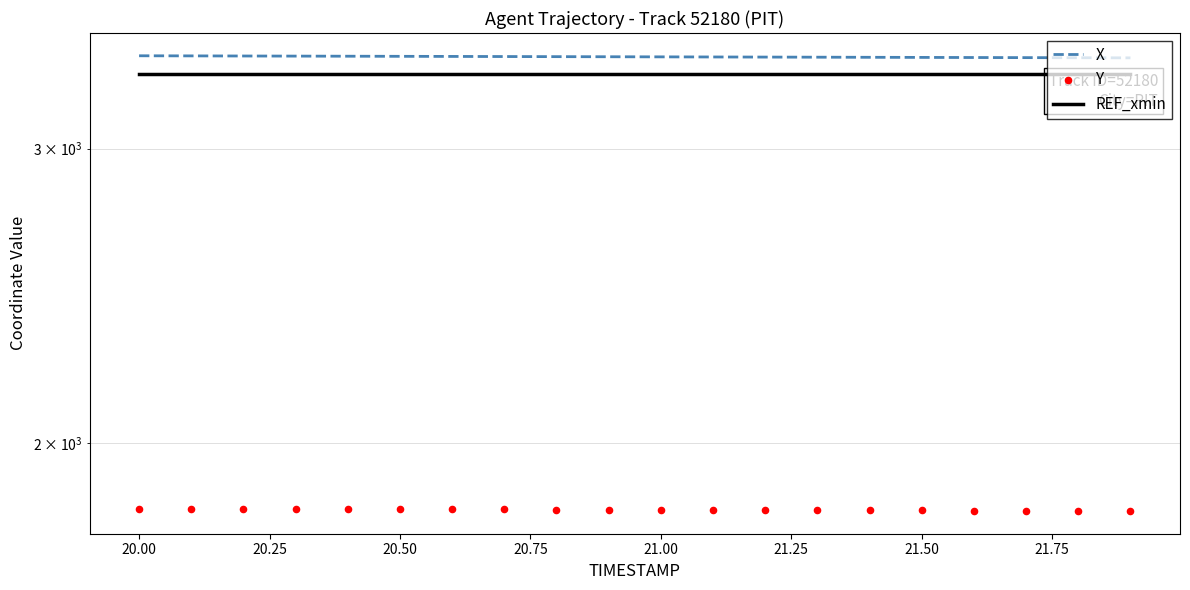

Which series reaches the maximum Y coordinate?

X